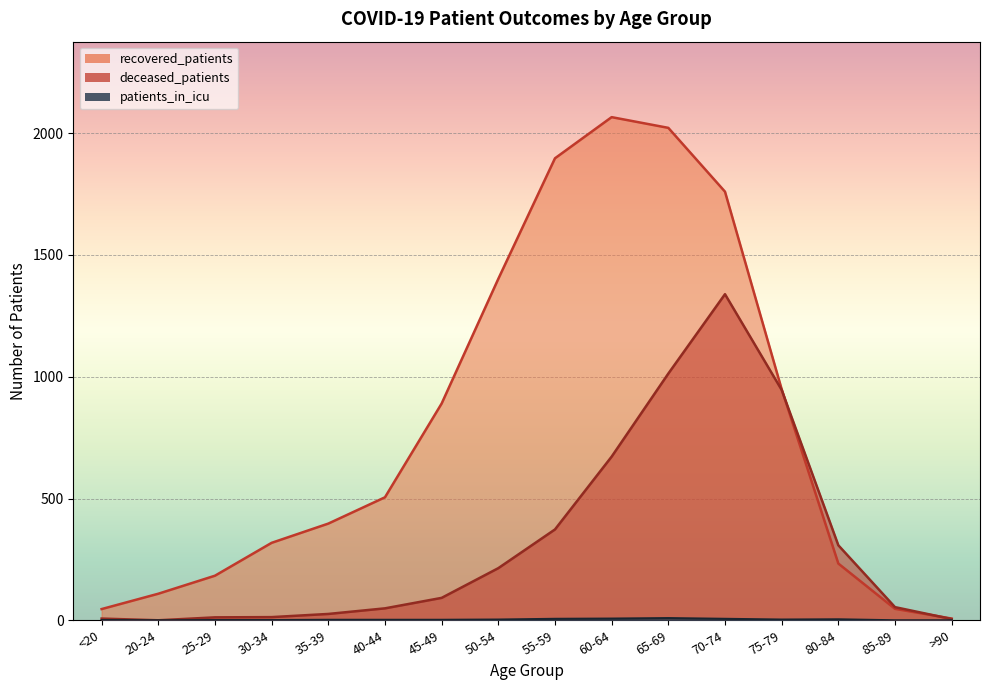

Where is the first local maximum for recovered_patients?

60-64